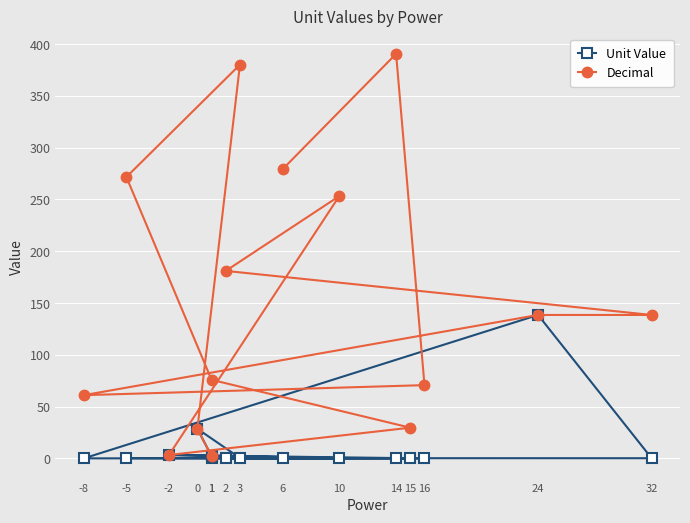

True or false: Decimal and Unit Value intersect in this chart.

False